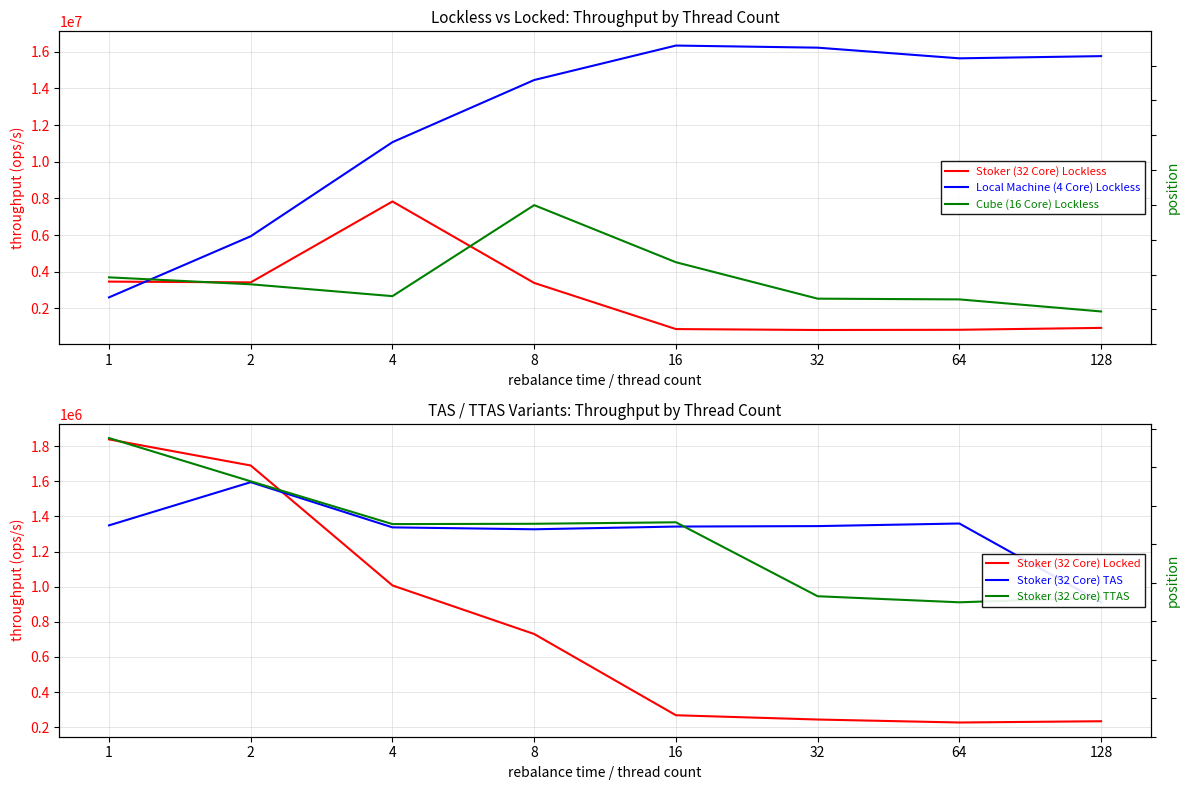

What is the maximum value shown in the chart?

16338123